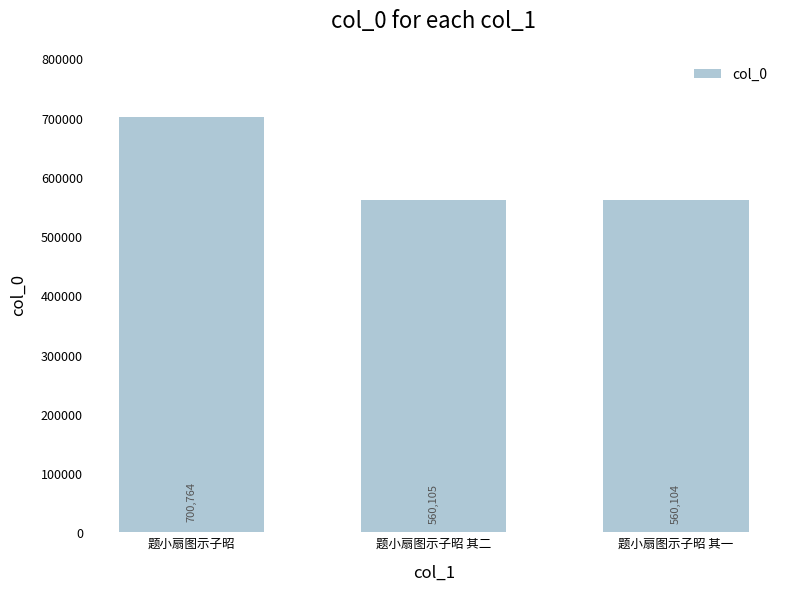

What is the average value?

606991